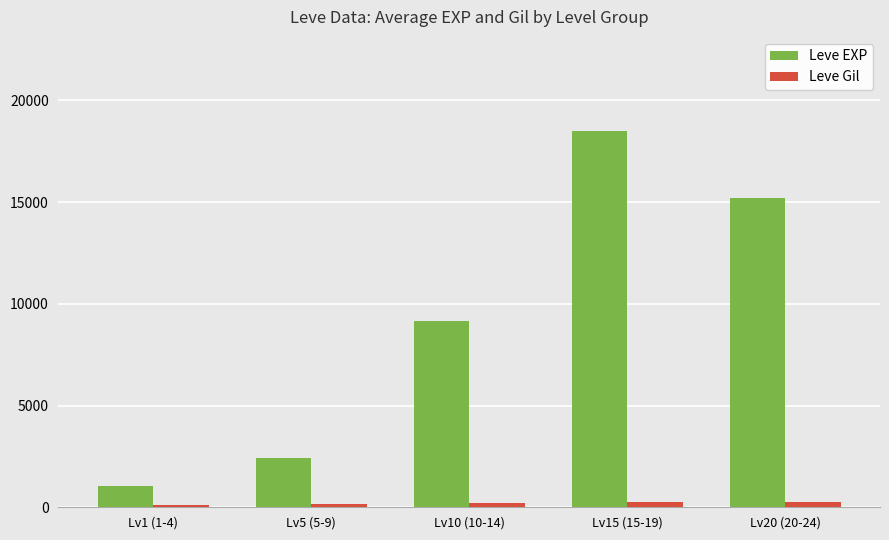

What is the total value across all series at Lv20 (20-24)?

15461